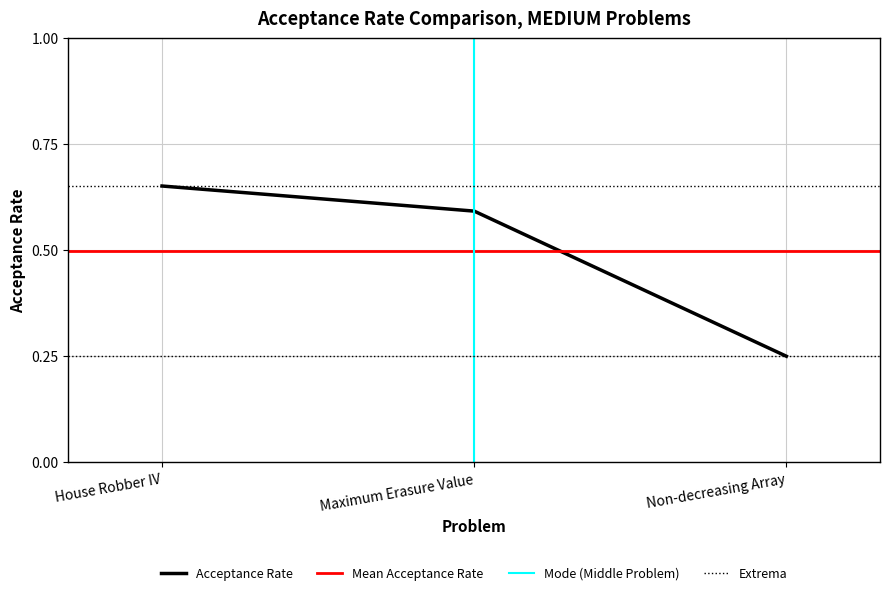

List the labels in order of value, largest first.

House Robber IV, Maximum Erasure Value, Non-decreasing Array